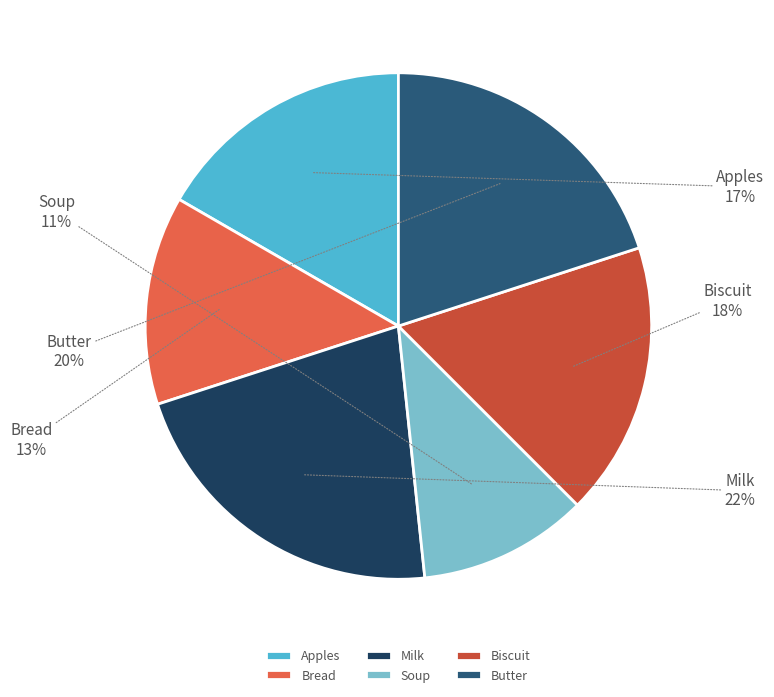

What is the smallest slice in the pie chart?

Soup